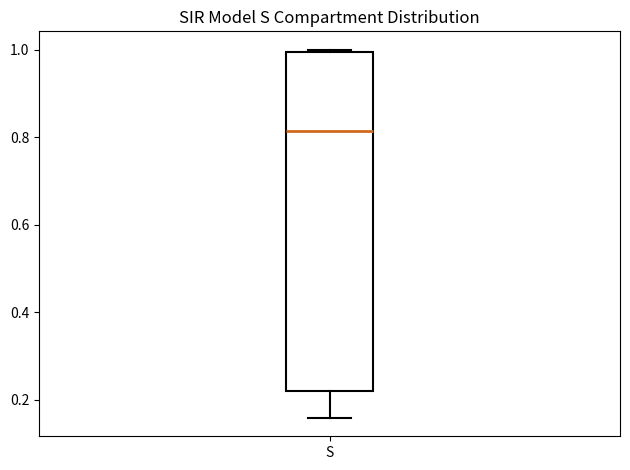

Transcribe this box plot: give where the median line is, the range the box spans, and where the two whiskers end, as read against the y-axis. The values are not printed on the chart, so give them approximately, as read against the axis.

median 0.82, box 0.22 to 1.00, whiskers 0.16 to 1.00